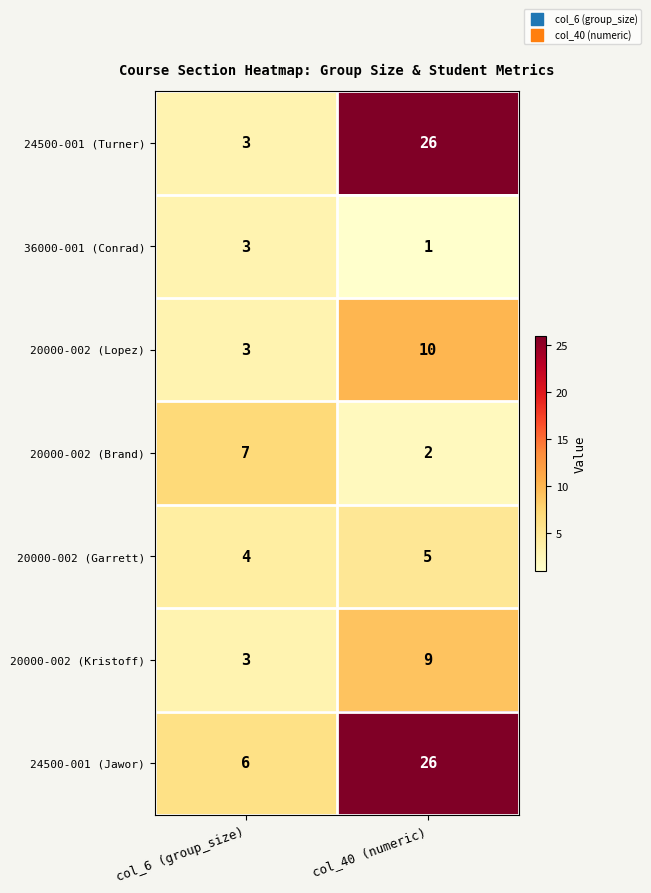

Reading left to right, transcribe all the data shown in this chart.

24500-001 (Turner): 3	26
36000-001 (Conrad): 3	1
20000-002 (Lopez): 3	10
20000-002 (Brand): 7	2
20000-002 (Garrett): 4	5
20000-002 (Kristoff): 3	9
24500-001 (Jawor): 6	26